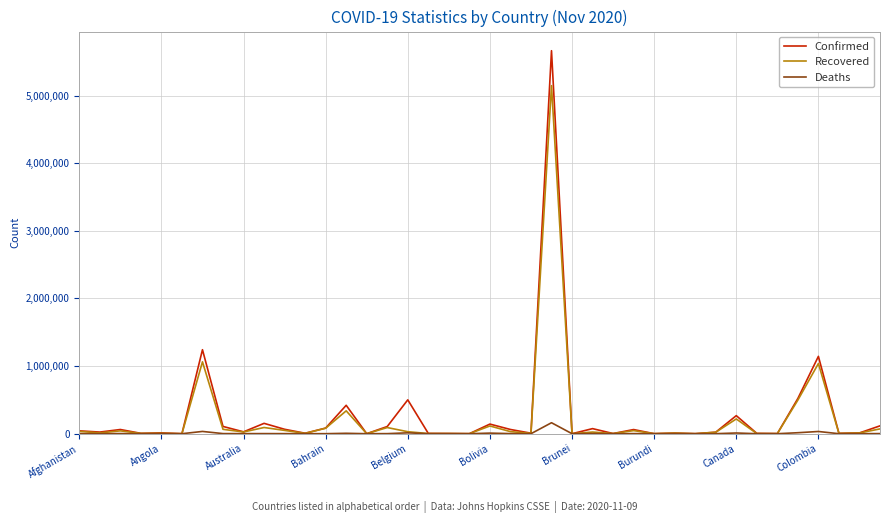

What is the highest value of the Recovered series?

5147172